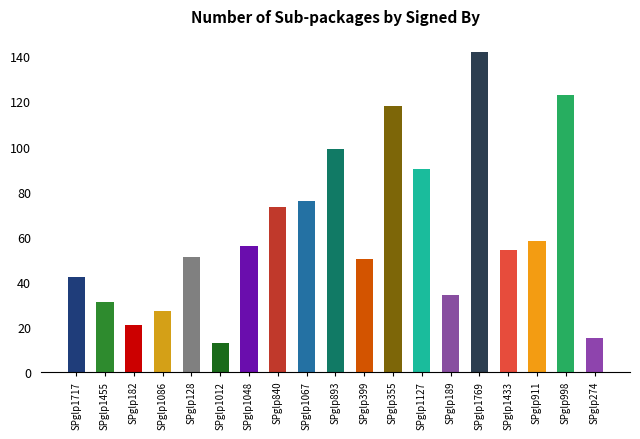

What is the smallest value displayed?

13